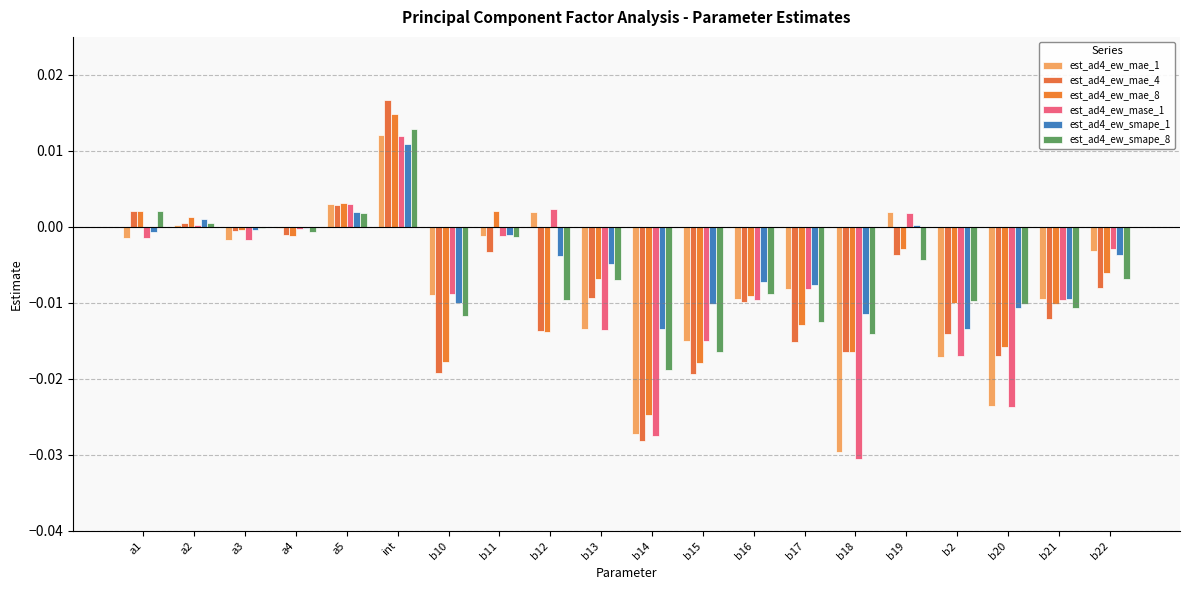

How many categories are shown in the chart?

20